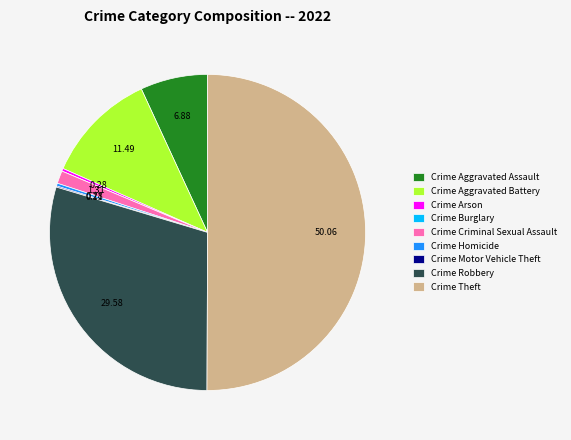

Is the sum of Crime Aggravated Battery and Crime Homicide greater than half?

No